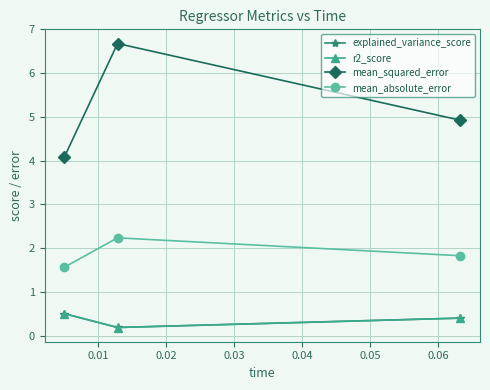

Reading left to right, extract all data points from this chart.

explained_variance_score: 0.5	0.2	0.4
r2_score: 0.5	0.2	0.4
mean_squared_error: 4.1	6.7	4.9
mean_absolute_error: 1.6	2.2	1.8